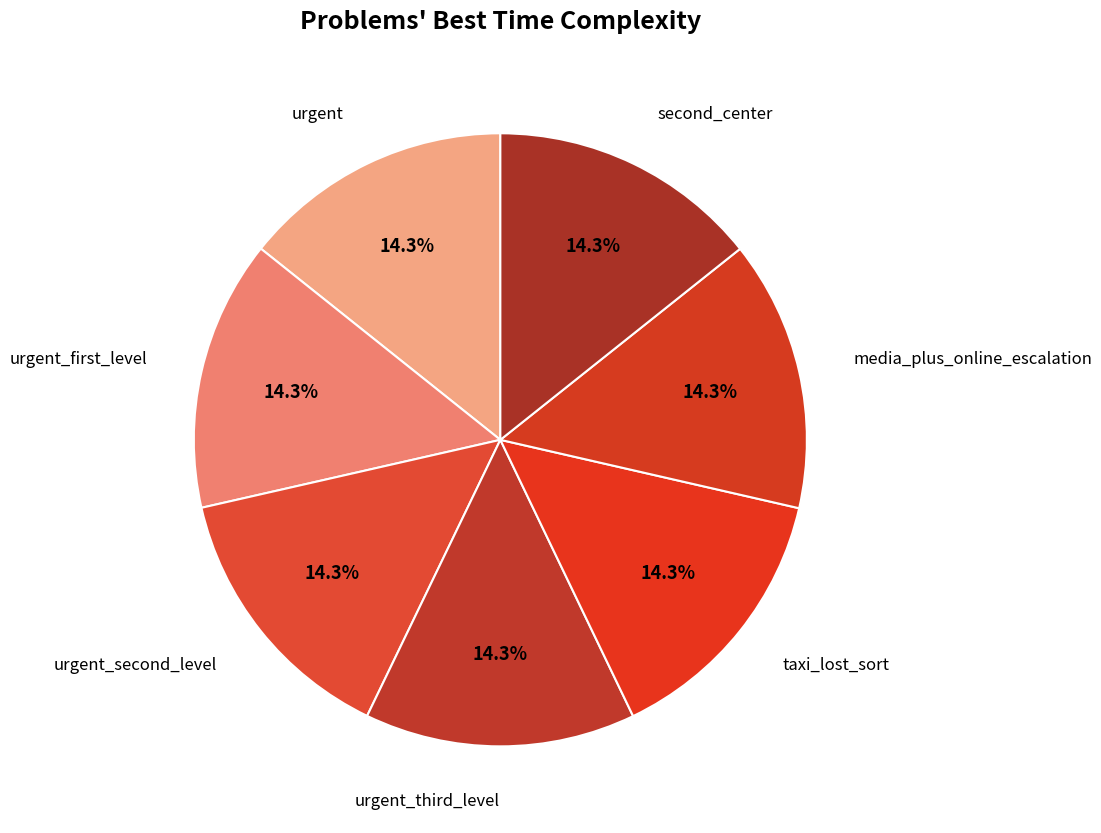

Rank the categories by value from highest to lowest.

second_center, media_plus_online_escalation, taxi_lost_sort, urgent_third_level, urgent_second_level, urgent_first_level, urgent